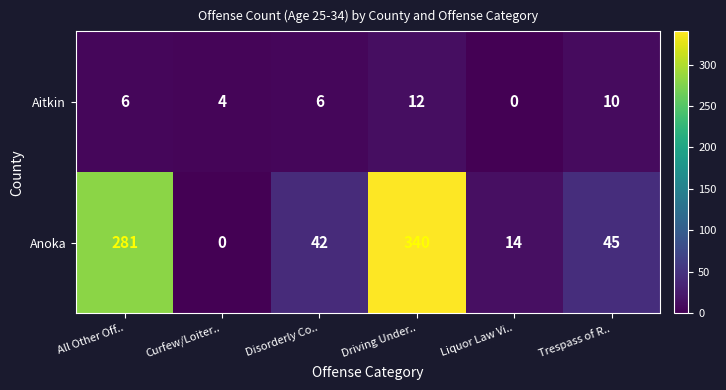

What is the sum of the Aitkin values at Disorderly Co.. and All Other Off..?

12